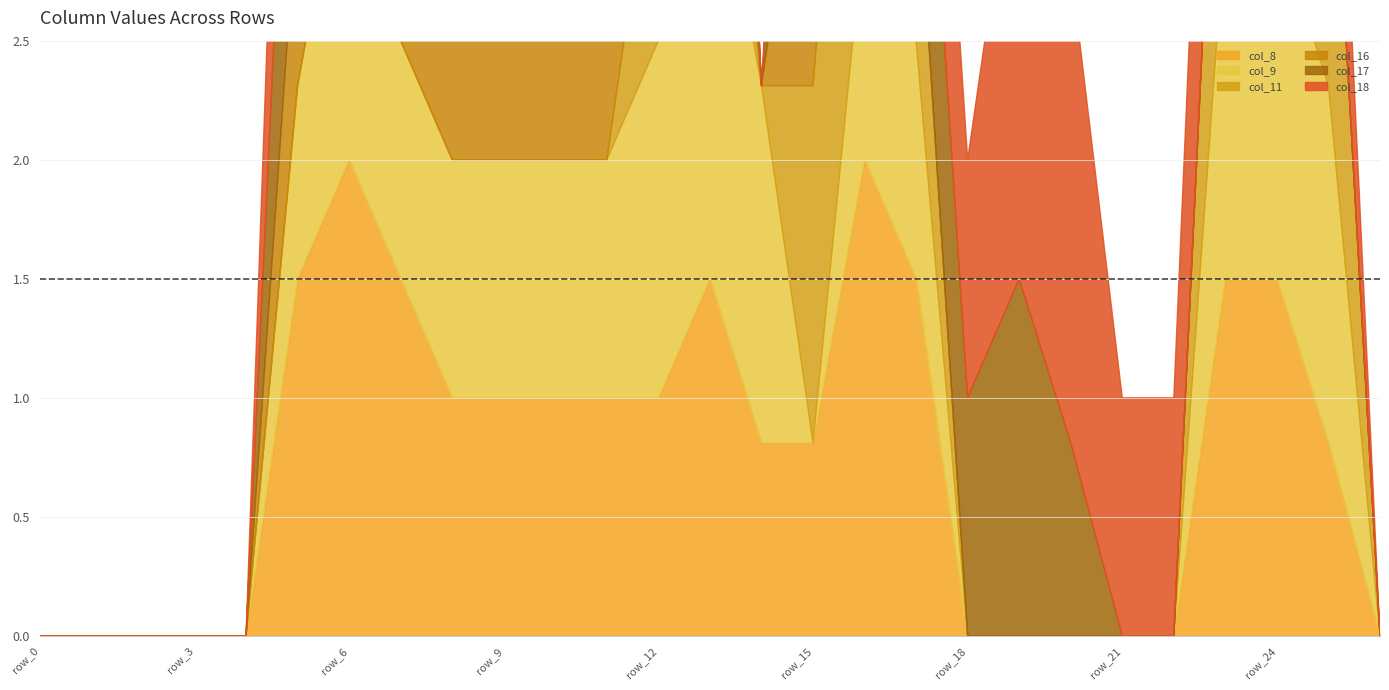

What are all the series names shown in the legend?

col_8, col_9, col_11, col_16, col_17, col_18